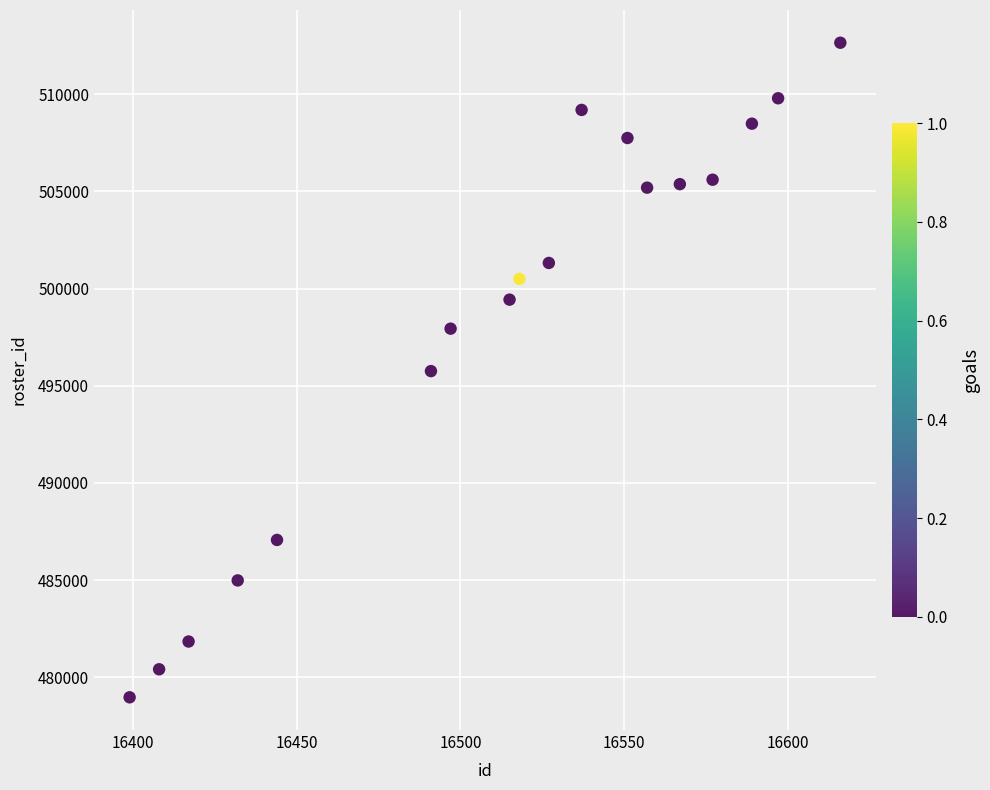

What is the range of X values (max minus min)?

217